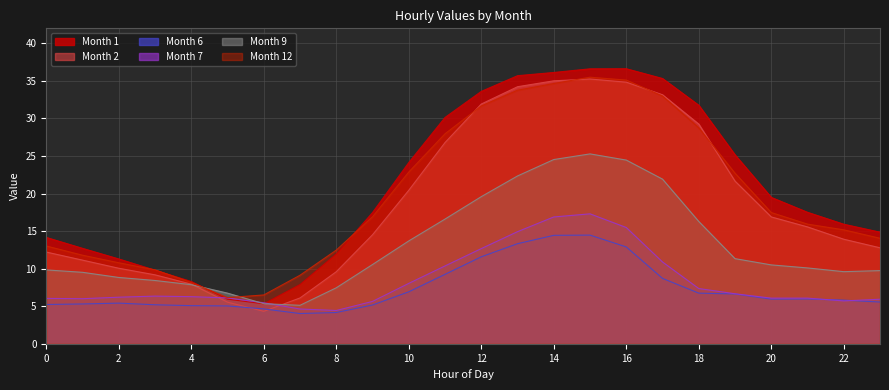

Between 11 and 13, which series saw the biggest shift?

Month 2